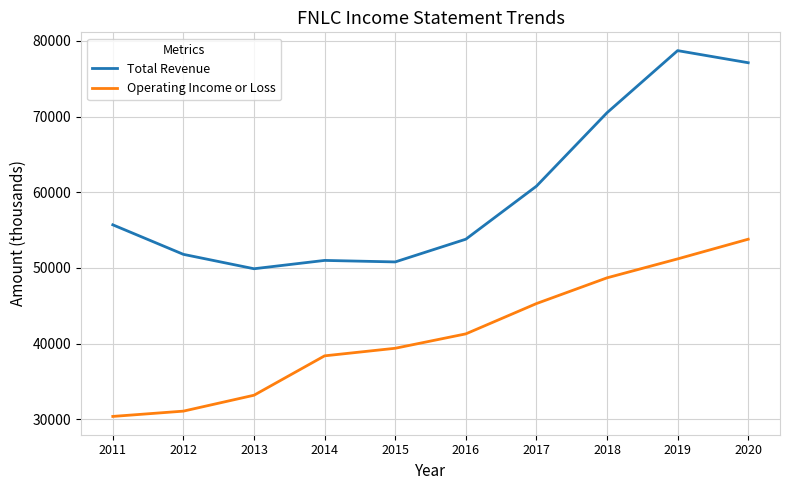

List the series in order of their overall mean, highest first.

Total Revenue, Operating Income or Loss